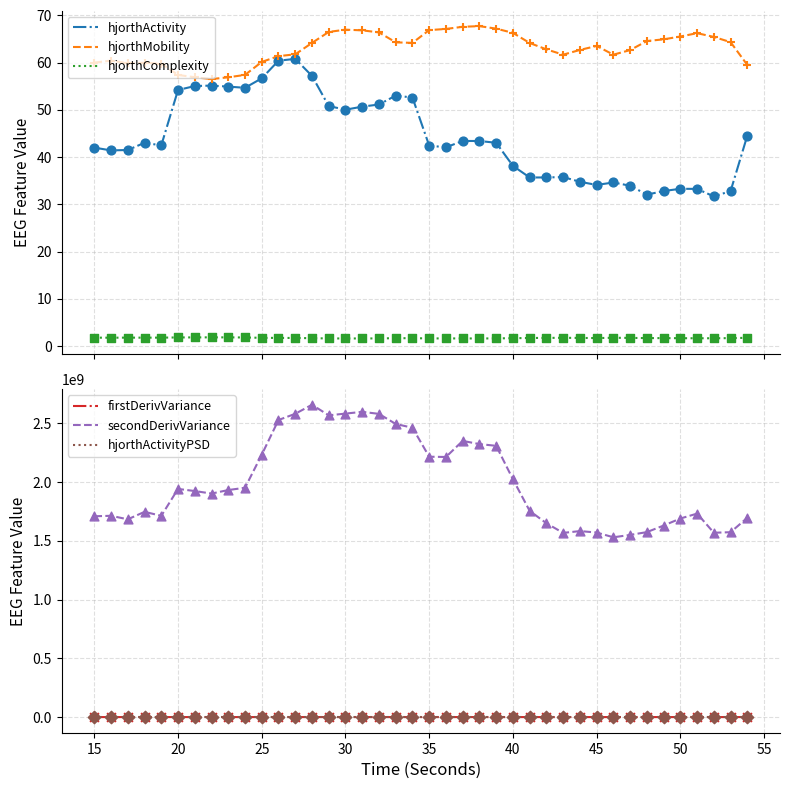

What is the lowest value of the hjorthComplexity series?

1.6